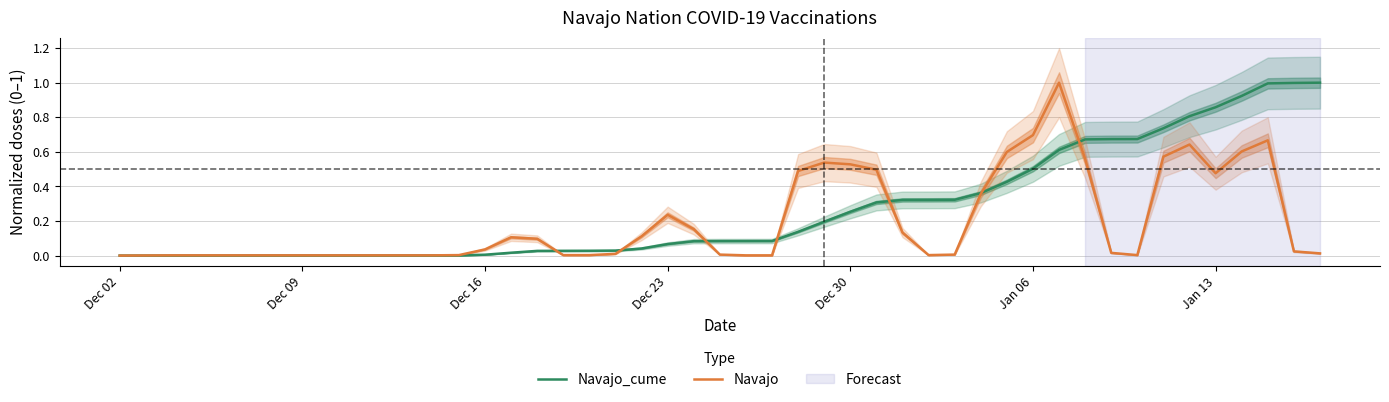

What is the maximum value for Navajo?

1.0